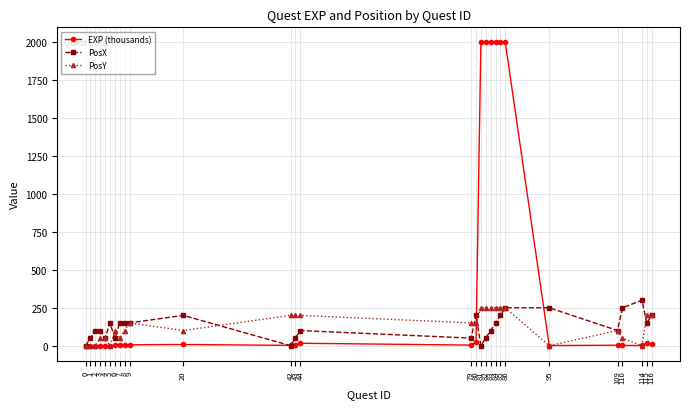

What are all the series names shown in the legend?

EXP (thousands), PosX, PosY